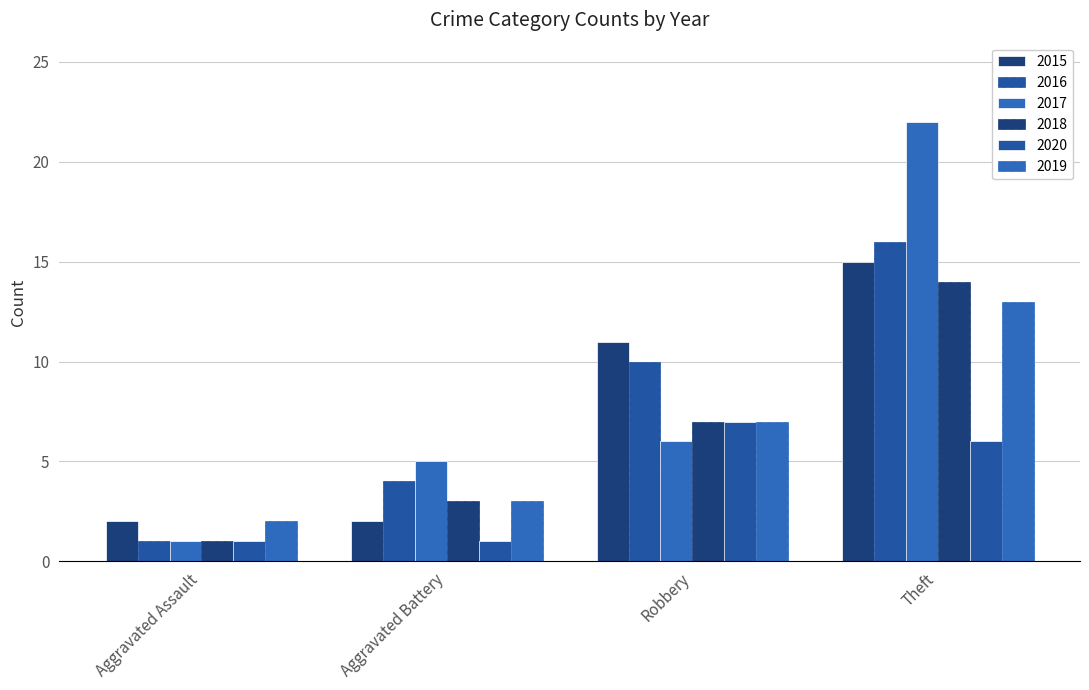

How many data points does each series have?

4